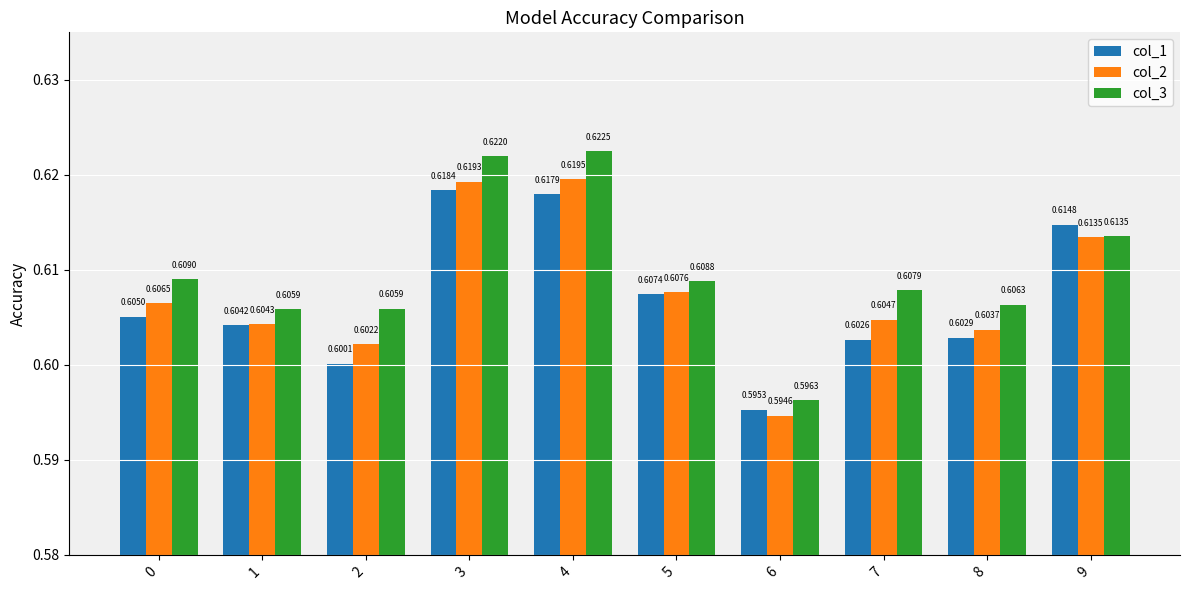

List the series in order of their peak value, lowest first.

col_1, col_2, col_3